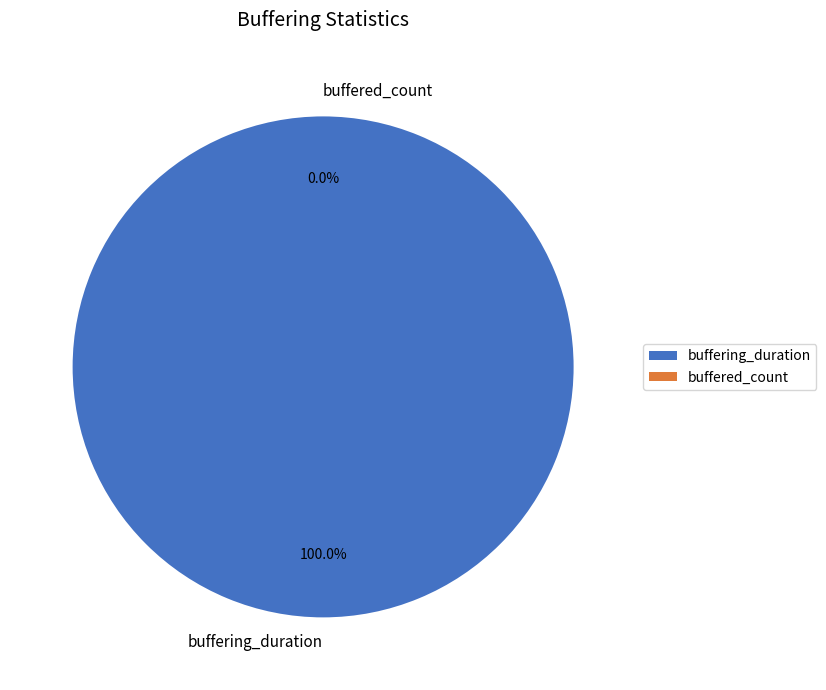

To the nearest percent, what is the combined percentage of buffered_count and buffering_duration?

100%